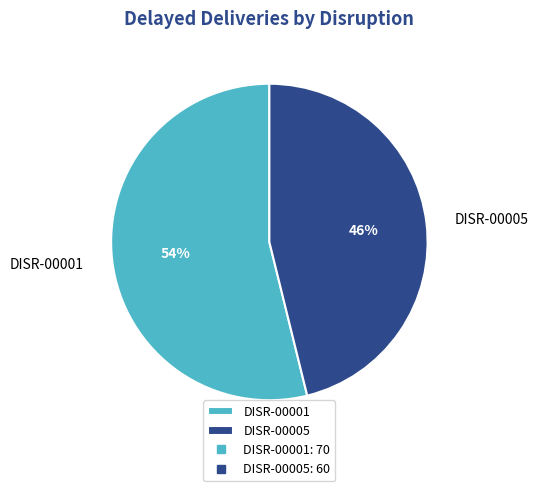

Is the sum of DISR-00005 and DISR-00001 greater than half?

Yes